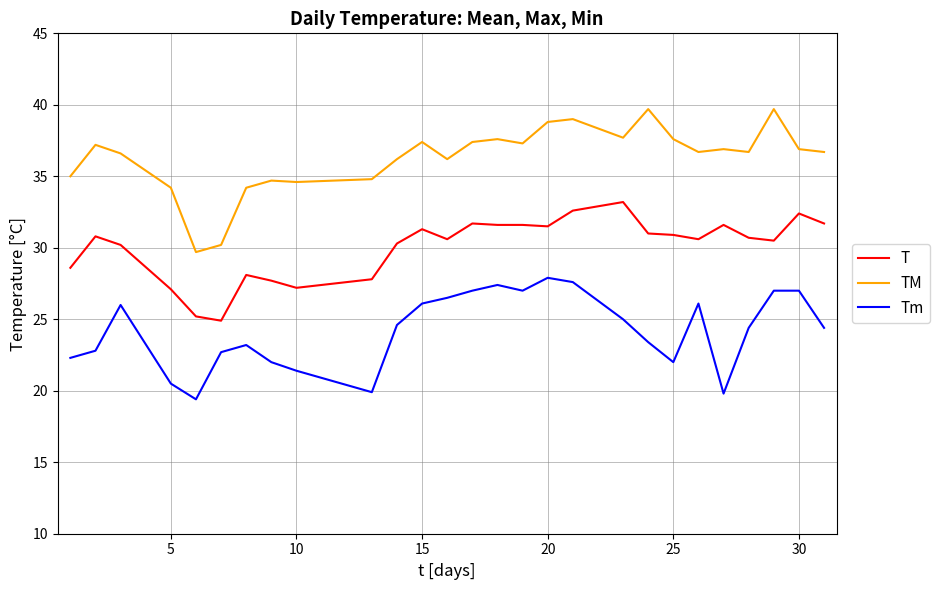

What is the average value of the Tm series?

24.2